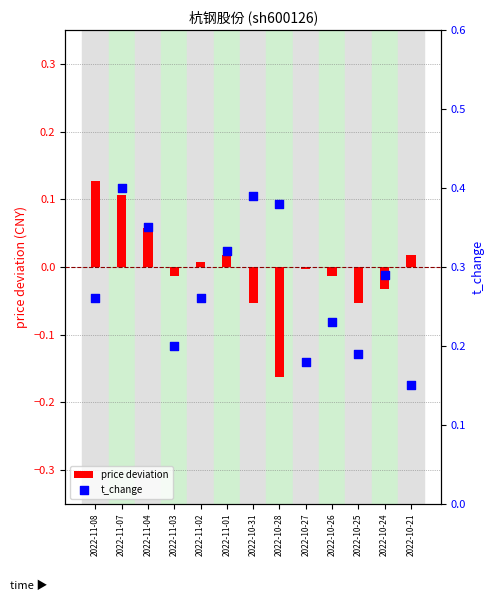

What is the total value across all series at 2022-11-03?

0.2